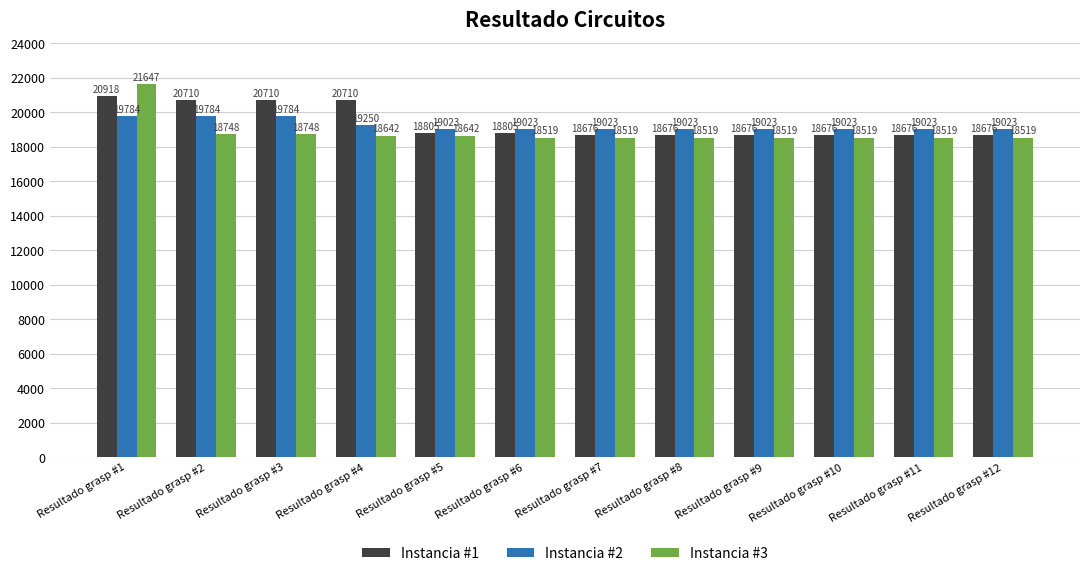

What is the spread (max minus min) of values at Resultado grasp #10?

504